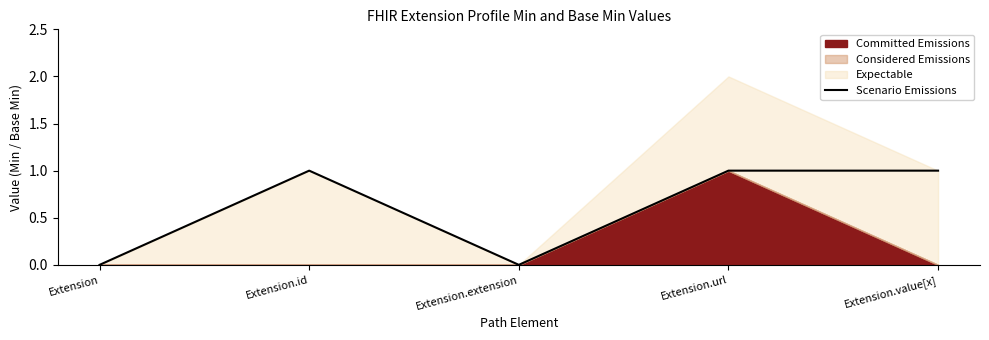

Which category has the highest value across all series?

Extension.id